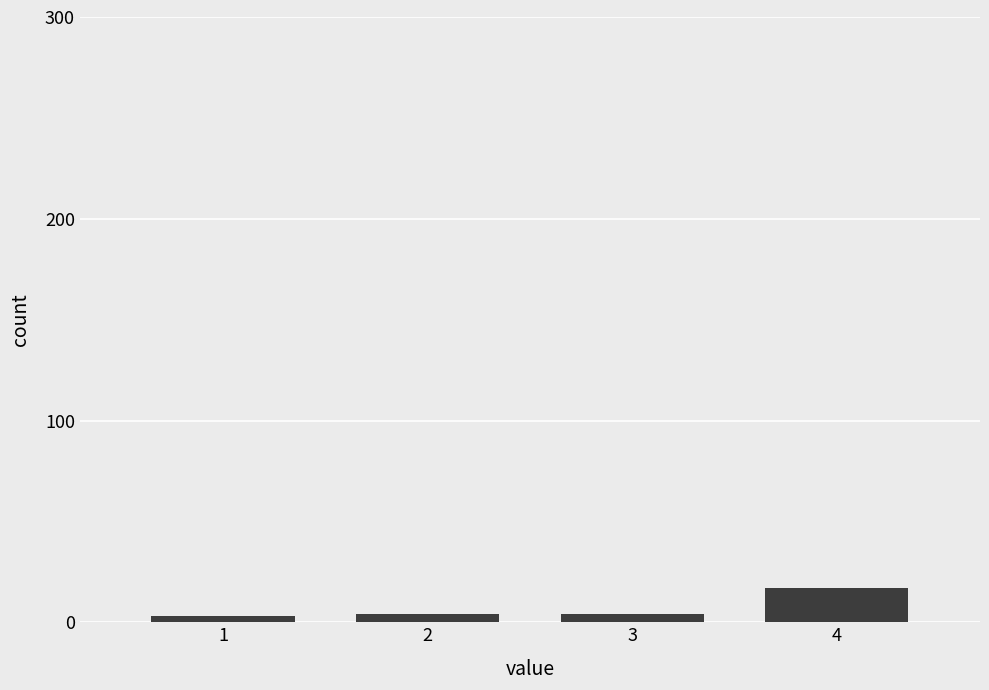

The chart shows a value of 3 at 1. True or false?

True